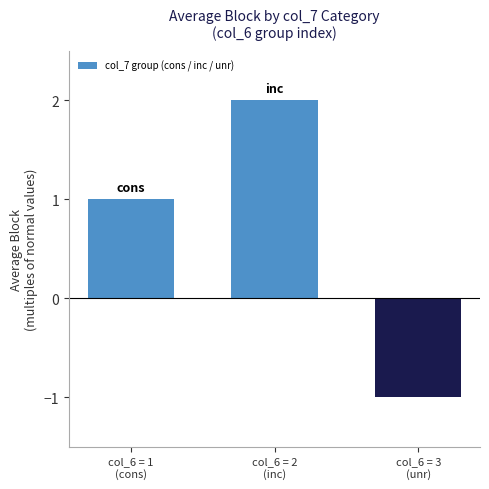

What is the sum of all values?

2